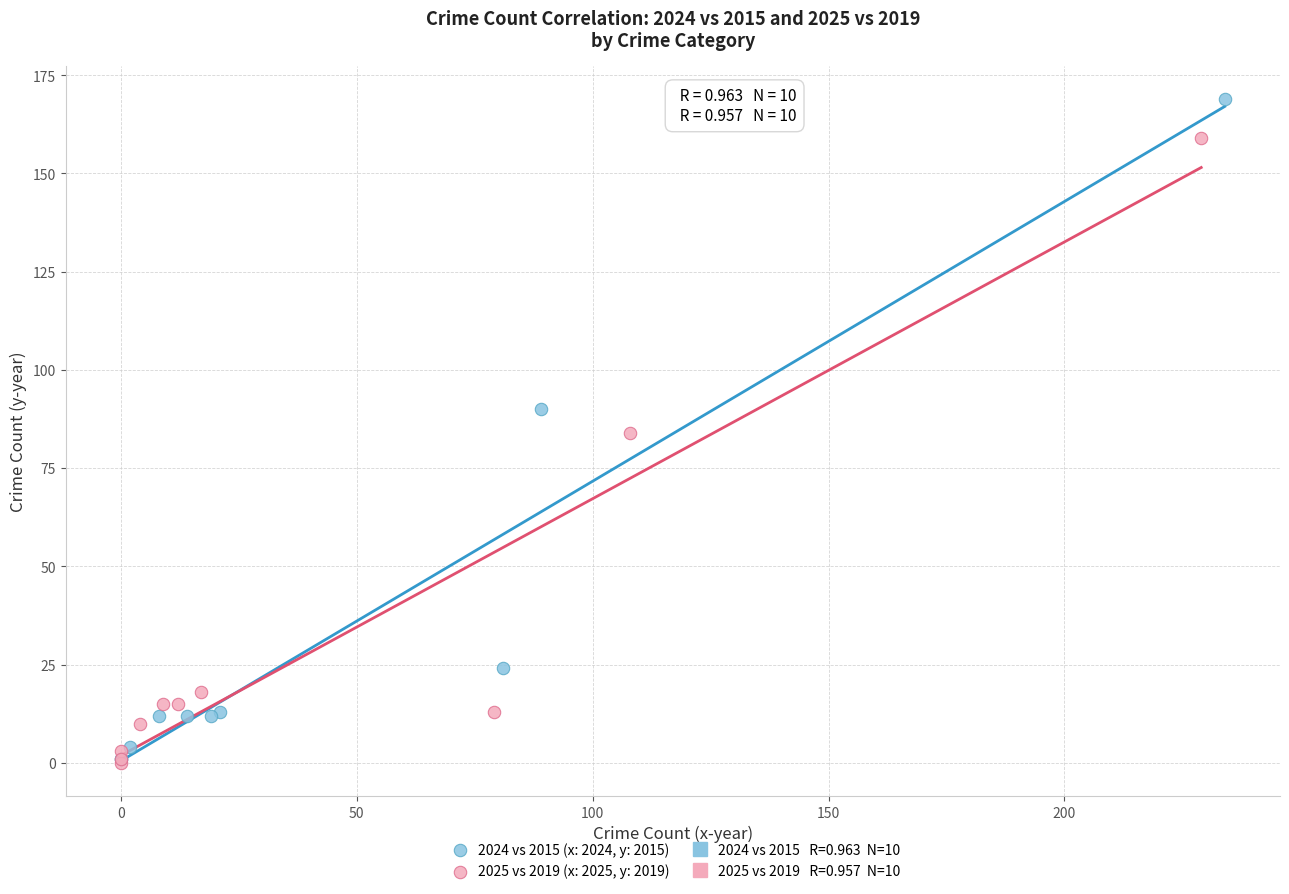

Which series contains the highest Y value?

2024 vs 2015 (x: 2024, y: 2015)